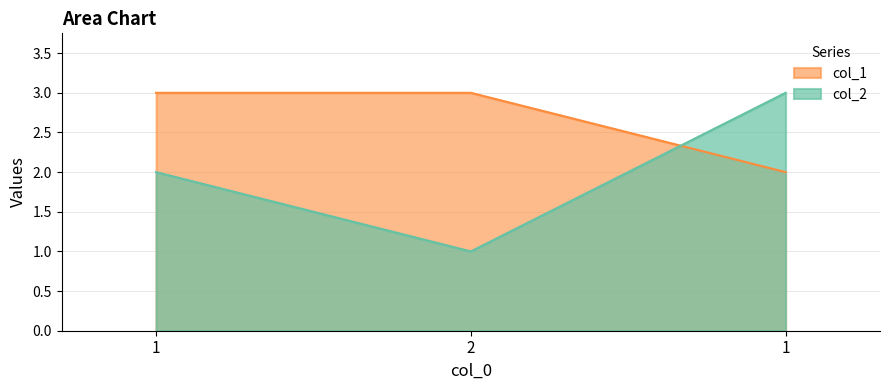

What are all the series names shown in the legend?

col_1, col_2